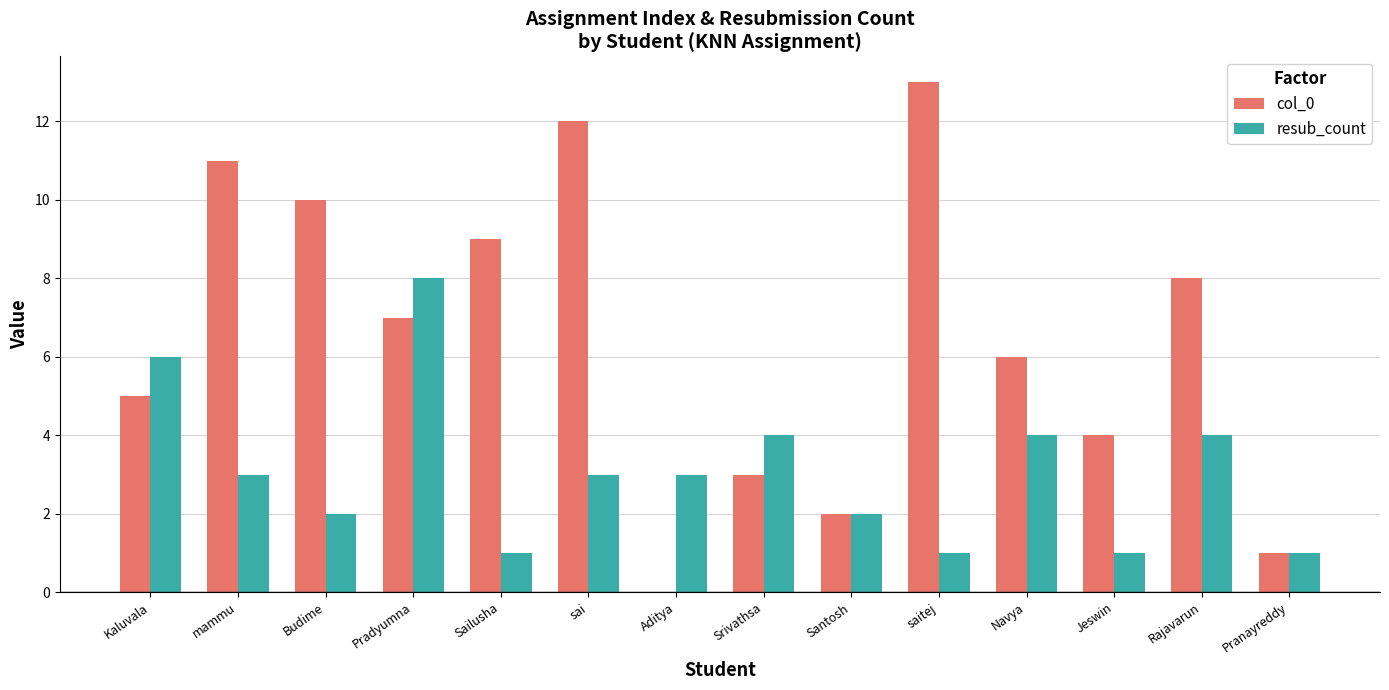

What is the sum of all resub_count values?

43